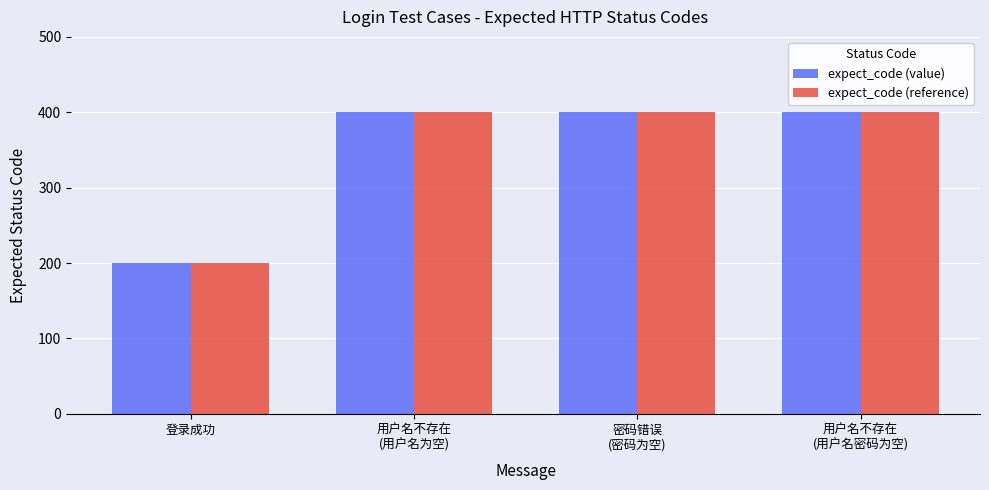

The expect_code (reference) series shows 547 at 用户名不存在
(用户名为空). True or false?

False